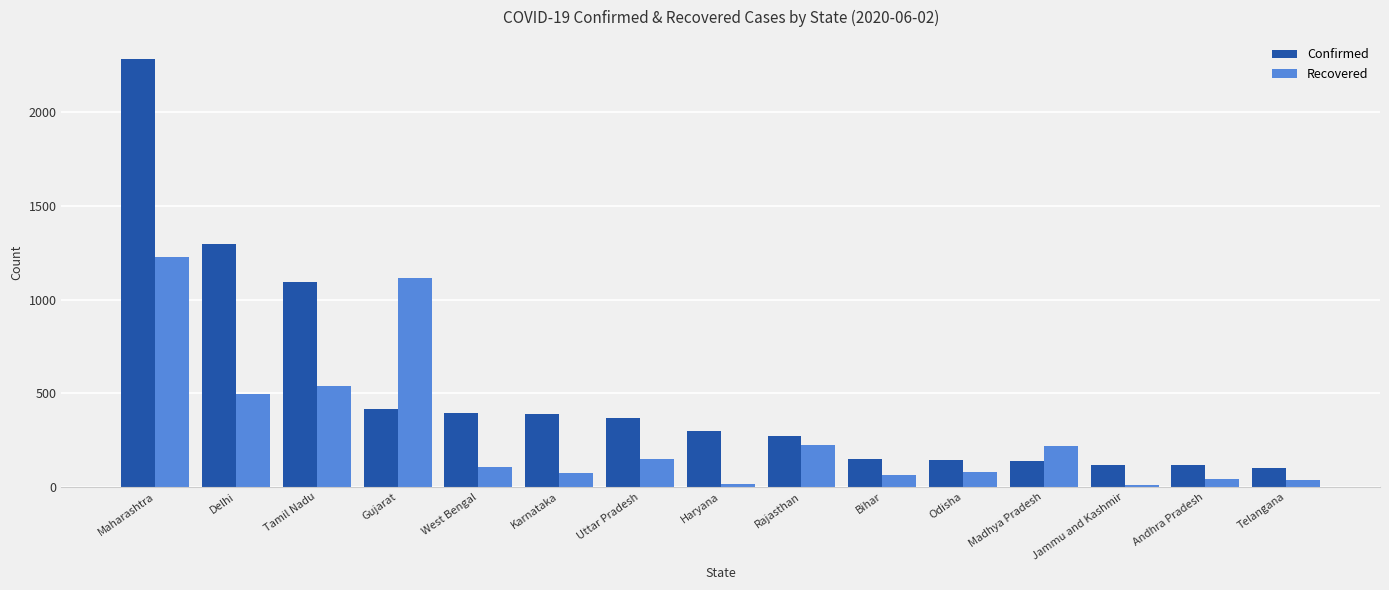

The Recovered series shows 14 at Haryana. True or false?

True